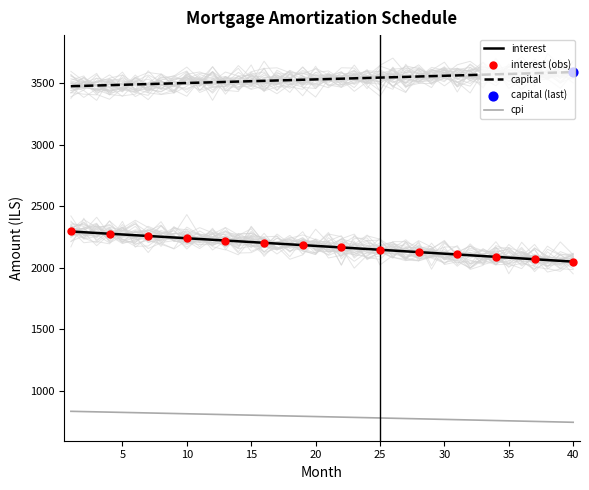

At how many categories does at least one series exceed 2604?

40